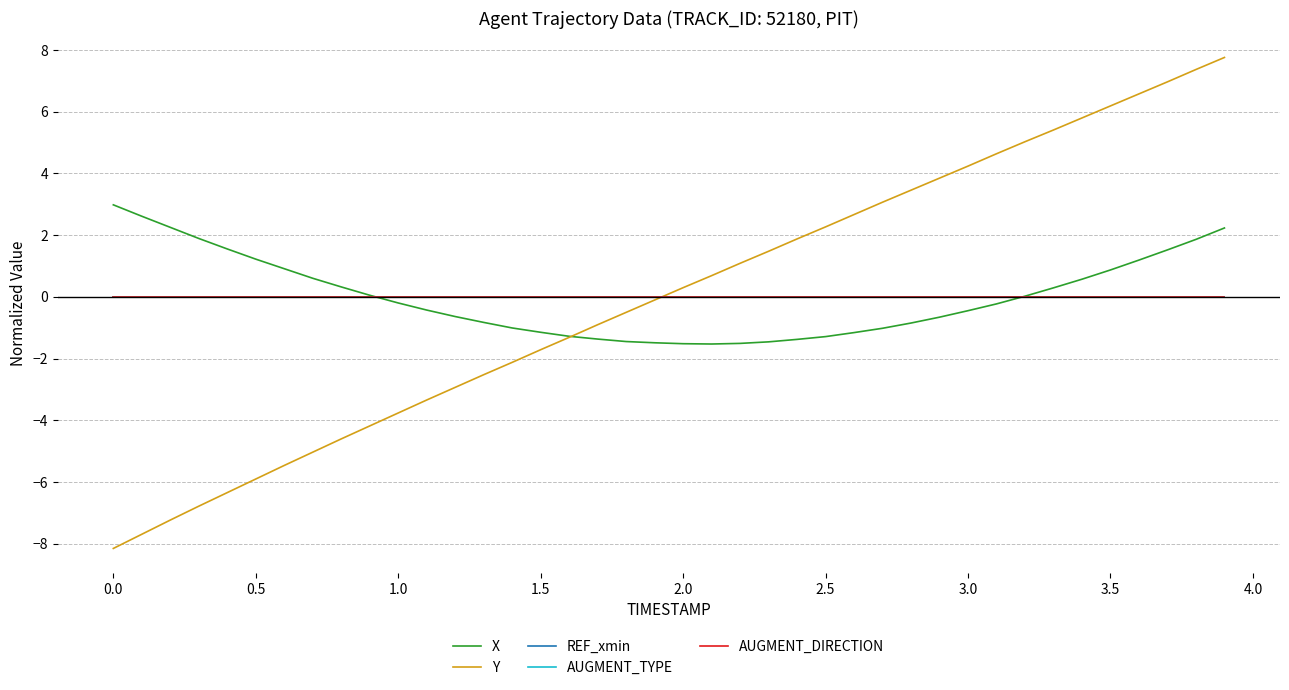

Does the chart have visible grid lines?

Yes